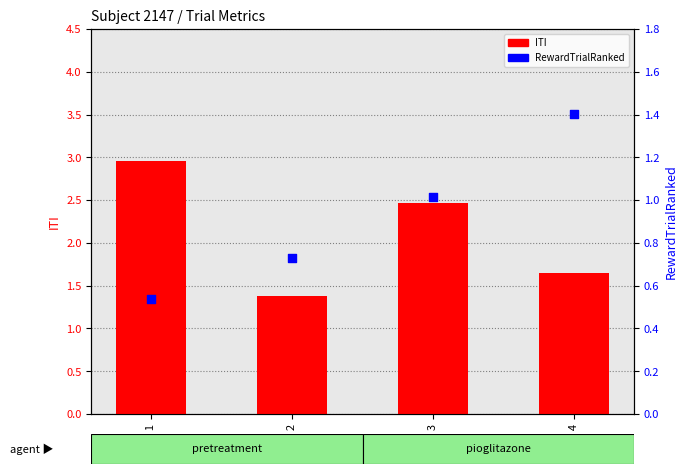

Which series reaches the maximum Y coordinate?

ITI